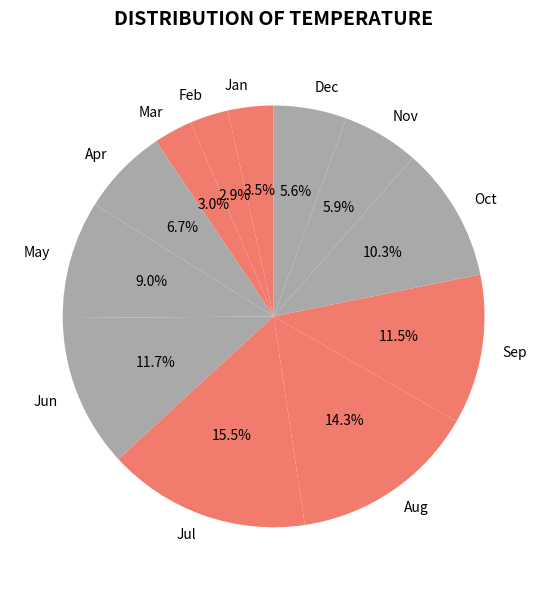

Which category has the biggest portion of the pie?

Jul